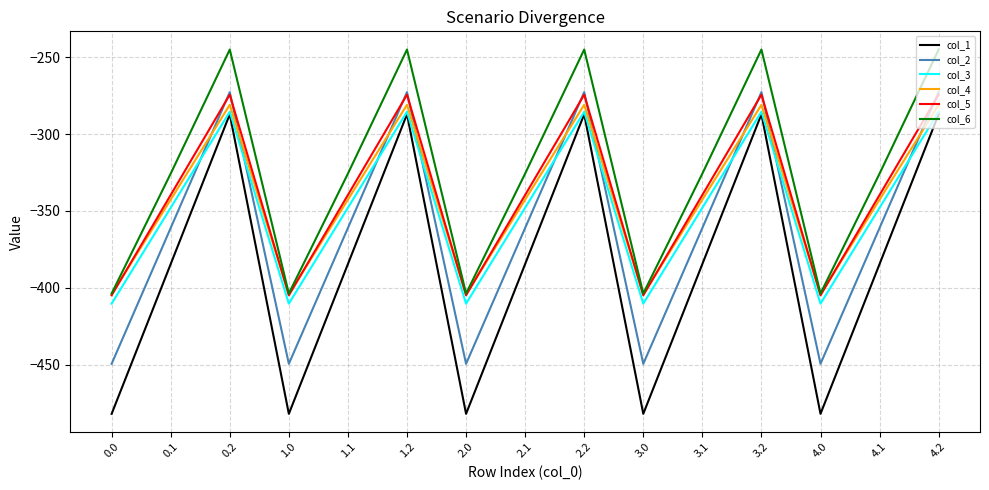

What value does the col_3 series have at 2.0?

-410.3